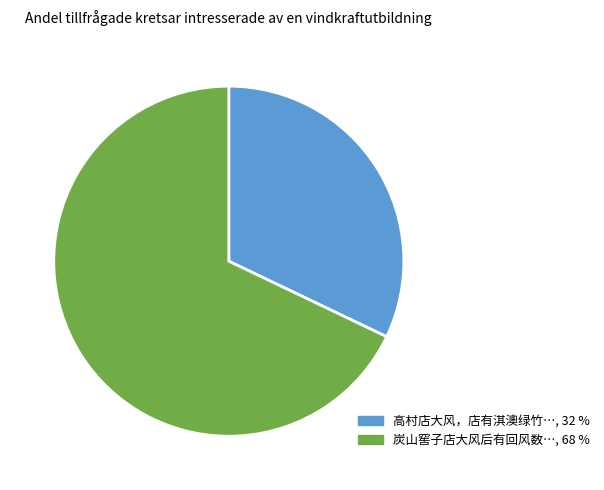

Is there any slice that represents more than half of the pie?

Yes